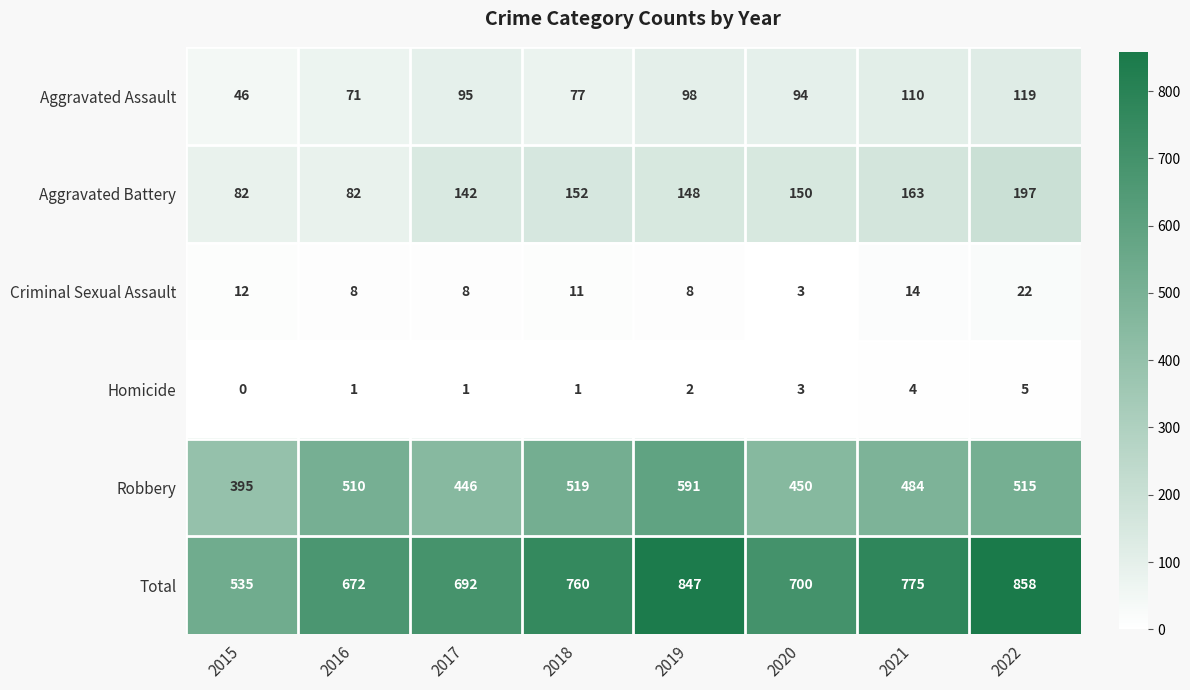

At which category is the sum across all series the highest?

2022